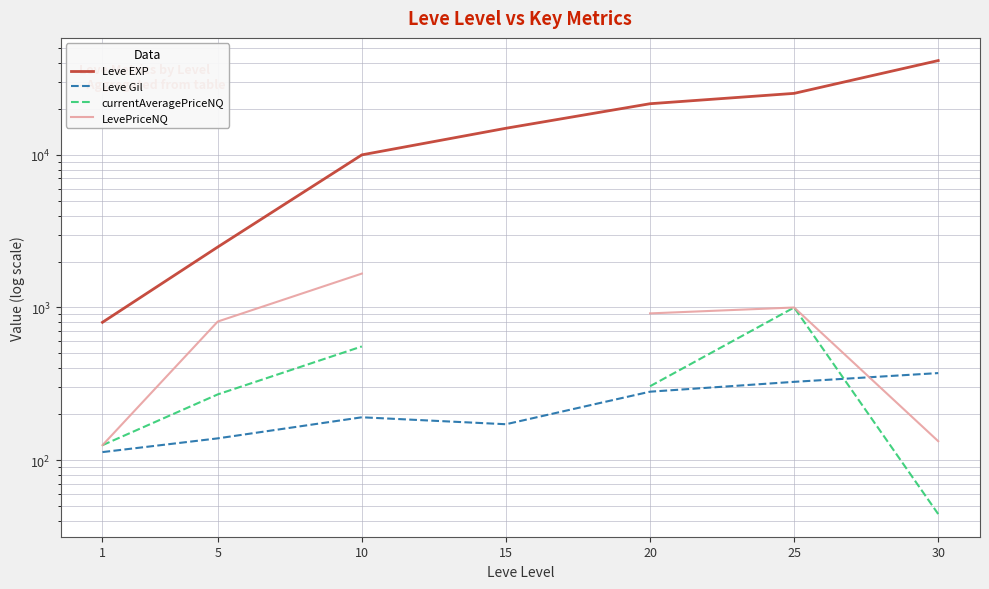

List the series in order of their overall mean, lowest first.

Leve Gil, currentAveragePriceNQ, LevePriceNQ, Leve EXP